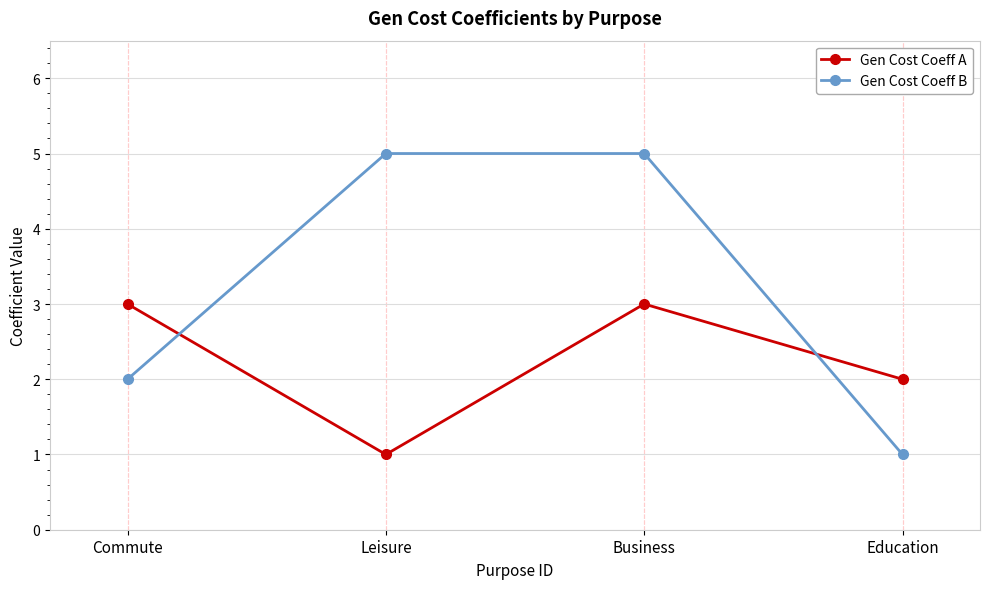

Rank the series by their average value, from lowest to highest.

Gen Cost Coeff A, Gen Cost Coeff B